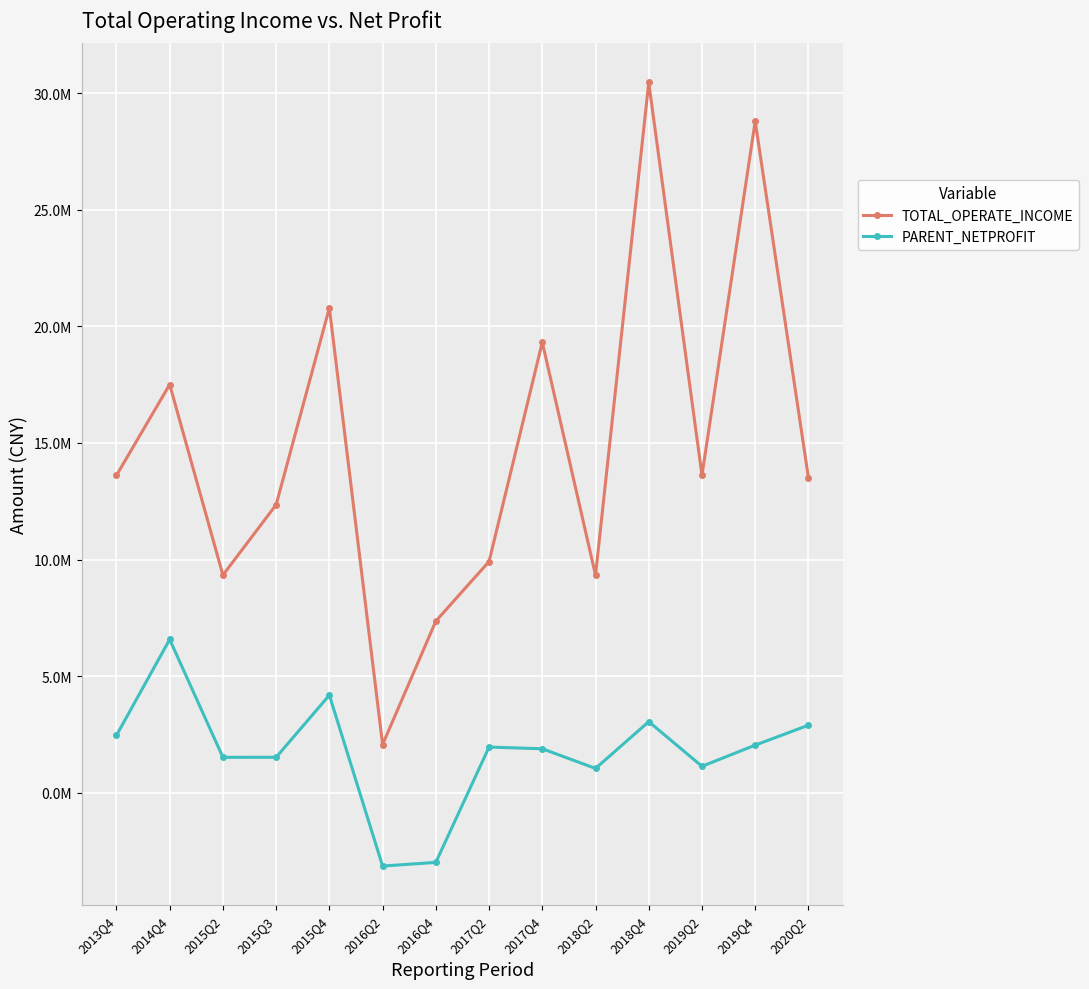

True or false: PARENT_NETPROFIT and TOTAL_OPERATE_INCOME cross at least once.

False